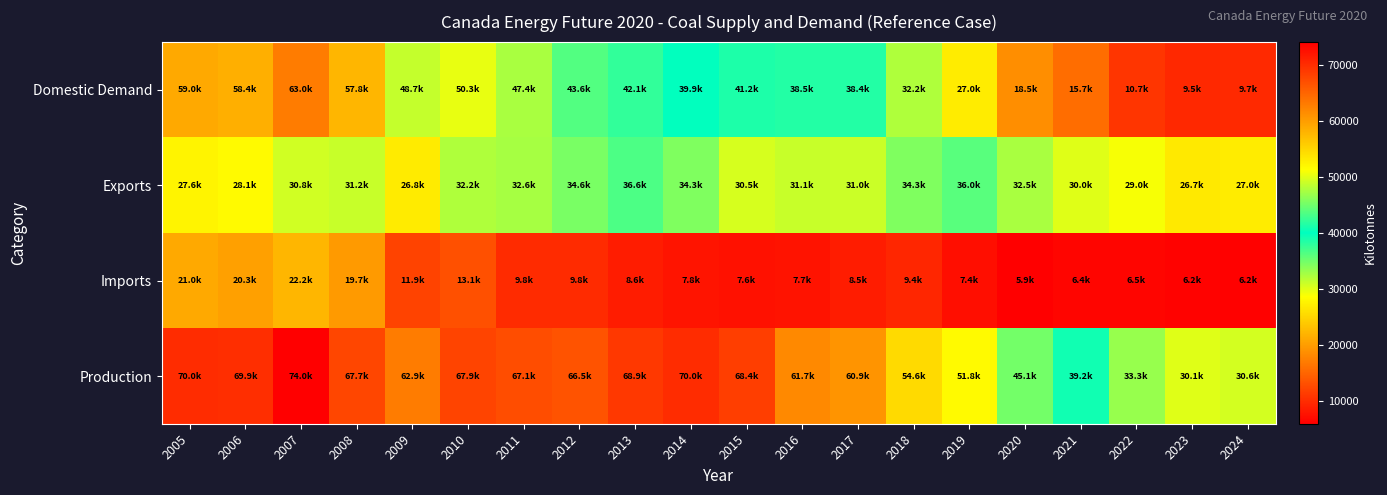

Which series has the largest total across all categories?

Production